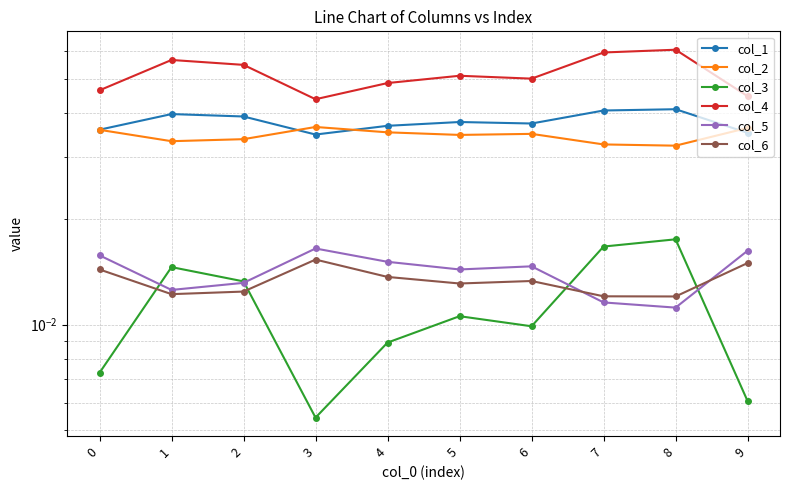

Is it true that col_4 equals 0.0 at 0?

True